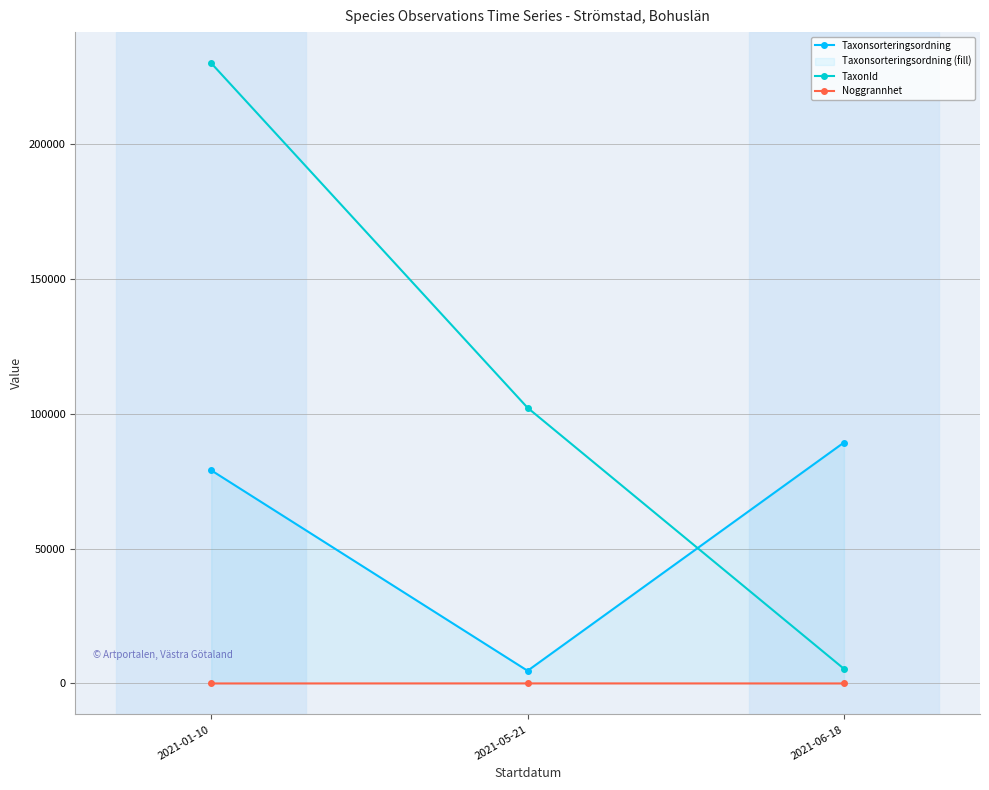

What is the label of the 3rd point from the right?

2021-01-10